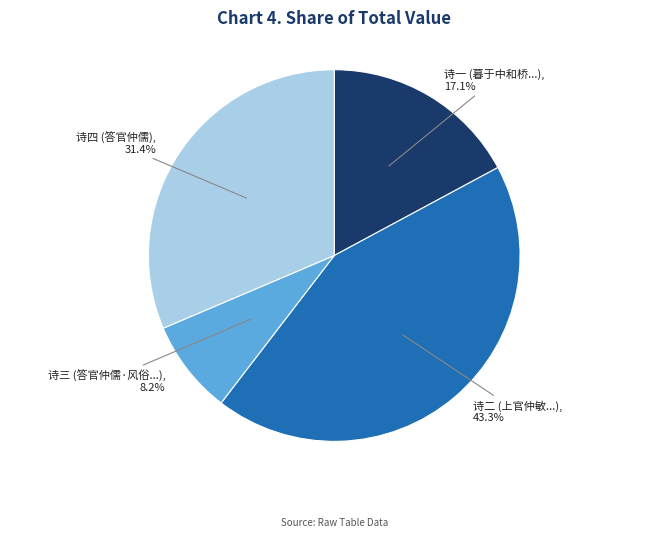

Is there a majority slice in this chart?

No